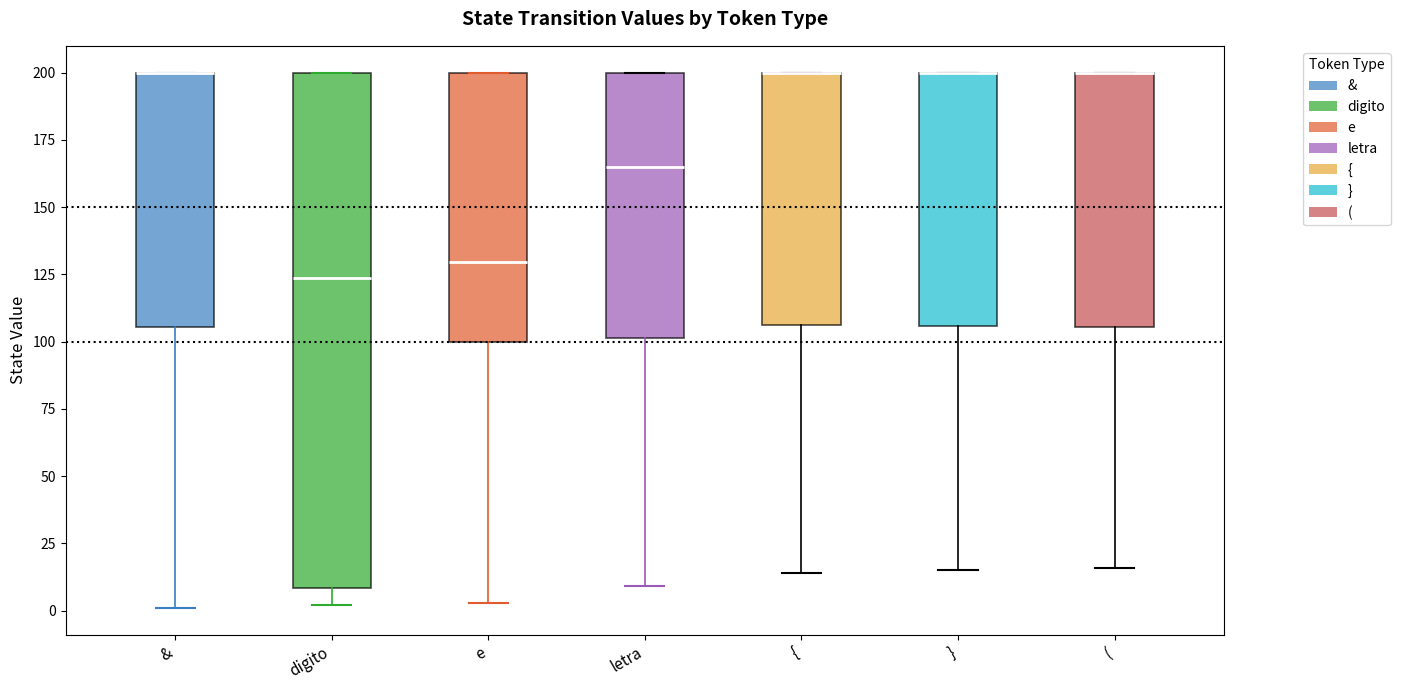

Reading left to right, read every box against the y-axis: the position of its median line, the range the box covers, and the ends of its whiskers. The values are not printed on the chart, so give them approximately, as read against the axis.

&: median 200 (drawn on the box's upper edge), box 105 to 200, whiskers 0 to 200
digito: median 125, box 10 to 200, whiskers 0 to 200
e: median 130, box 100 to 200, whiskers 5 to 200
letra: median 165, box 100 to 200, whiskers 10 to 200
{: median 200 (drawn on the box's upper edge), box 105 to 200, whiskers 15 to 200
}: median 200 (drawn on the box's upper edge), box 105 to 200, whiskers 15 to 200
(: median 200 (drawn on the box's upper edge), box 105 to 200, whiskers 15 to 200